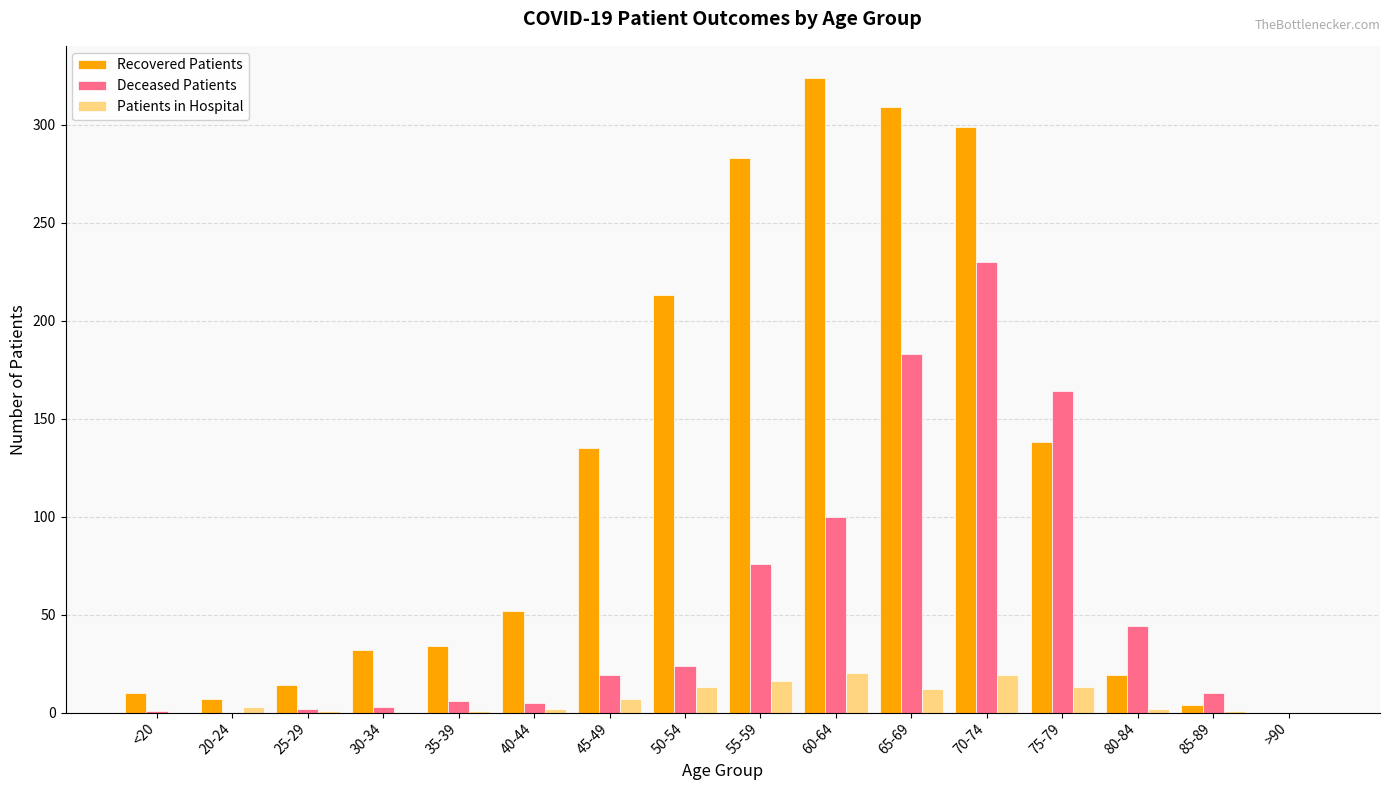

Is the value of Deceased Patients at 20-24 greater than the value of Recovered Patients at 40-44?

No